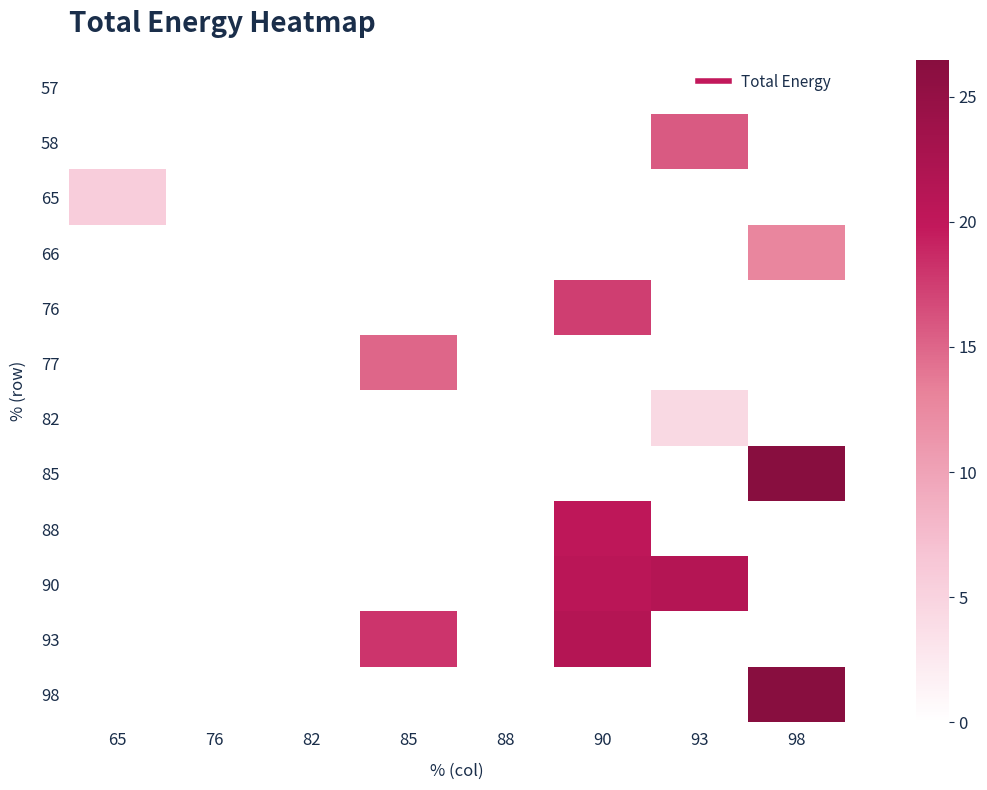

Which has a higher value, 93 or 76?

93